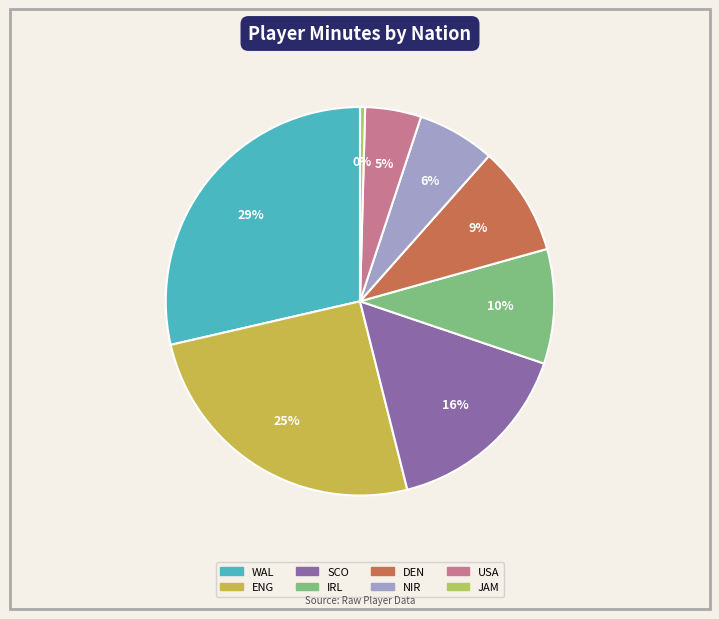

How many slices are in this pie chart?

8